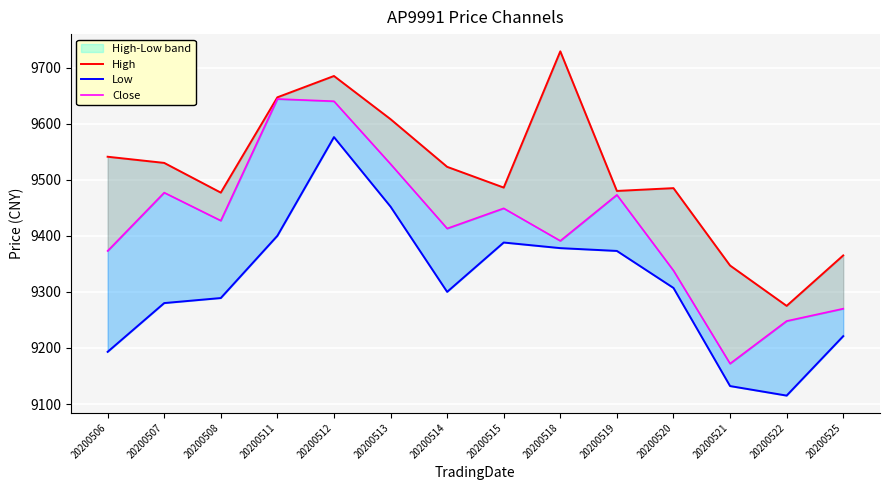

Where is the first local minimum for Close?

20200508